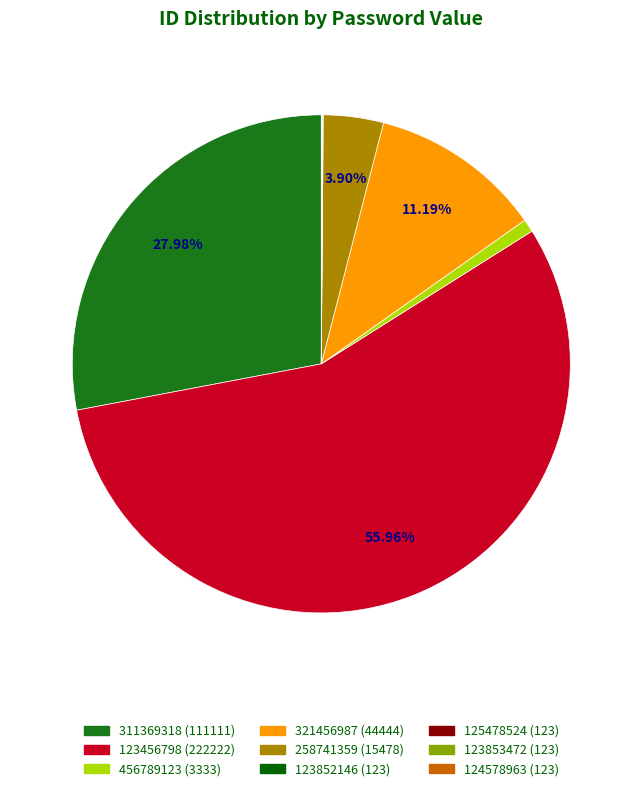

To the nearest percent, what is the difference between the largest and smallest slice percentages?

56%